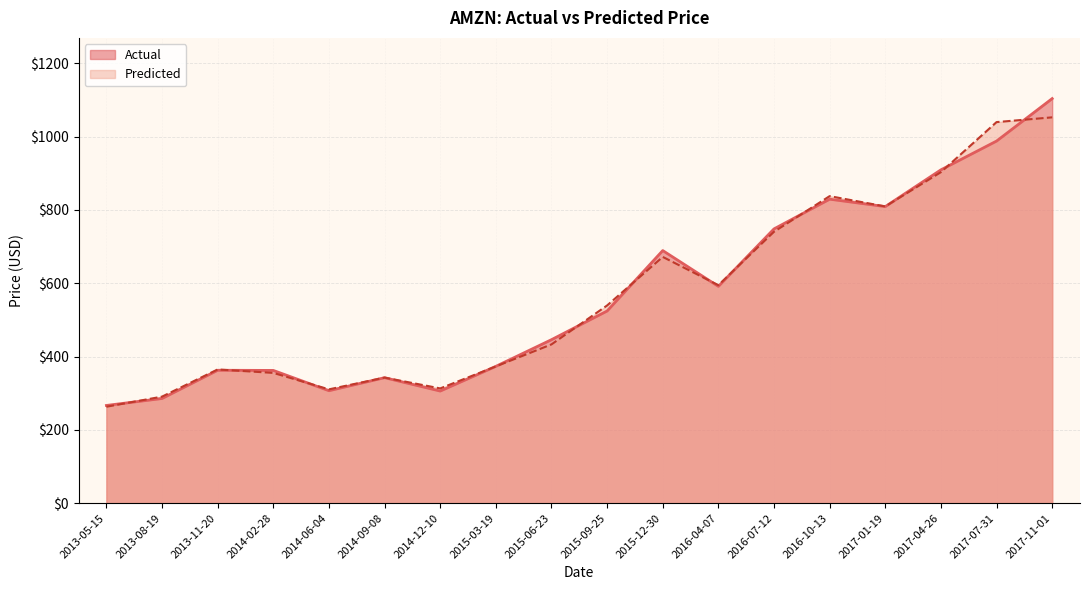

At which category does Actual reach its first local valley?

2014-06-04